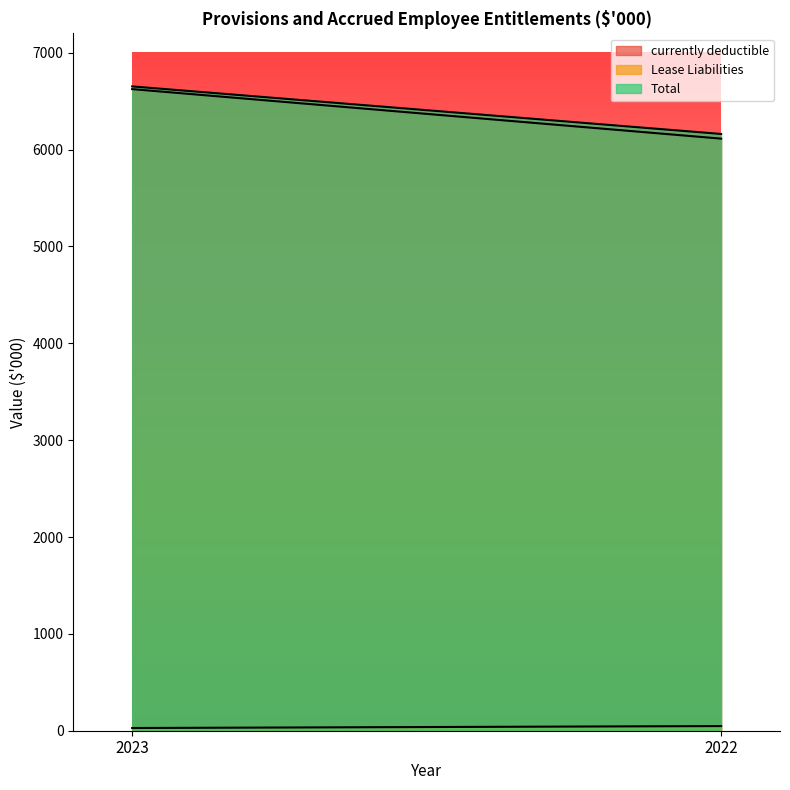

What is the value of the Total point at the 2nd from the left?

6161